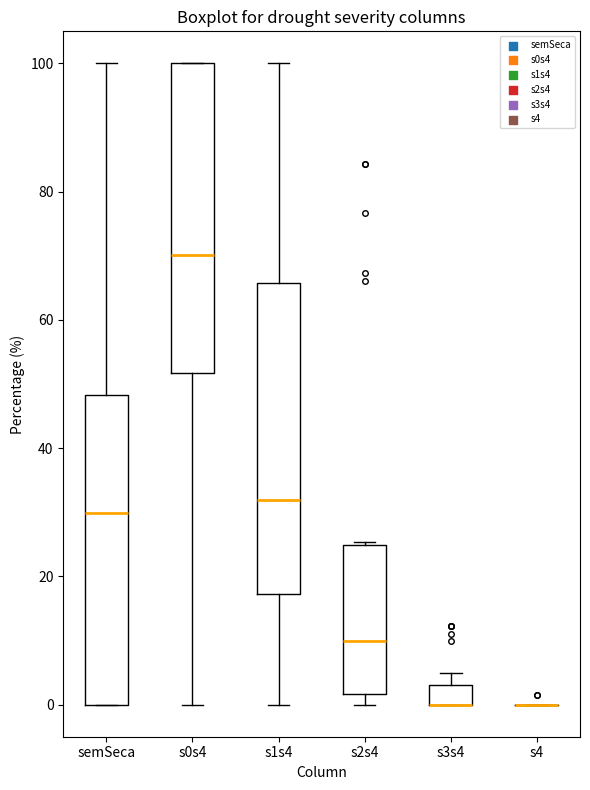

Reading left to right, transcribe this box plot: for each box, give where its median line is, the range the box spans, and where its two whiskers end, as read against the y-axis. The values are not printed on the chart, so give them approximately, as read against the axis.

semSeca: median 30, box 0 to 48, whiskers 0 to 100
s0s4: median 70, box 52 to 100, whiskers 0 to 100
s1s4: median 32, box 18 to 66, whiskers 0 to 100
s2s4: median 10, box 2 to 24, whiskers 0 to 26
s3s4: median 0 (drawn on the box's lower edge), box 0 to 4, whiskers 0 to 4 (above the box's upper edge)
s4: box collapsed to a line at 0, whiskers 0 to 0